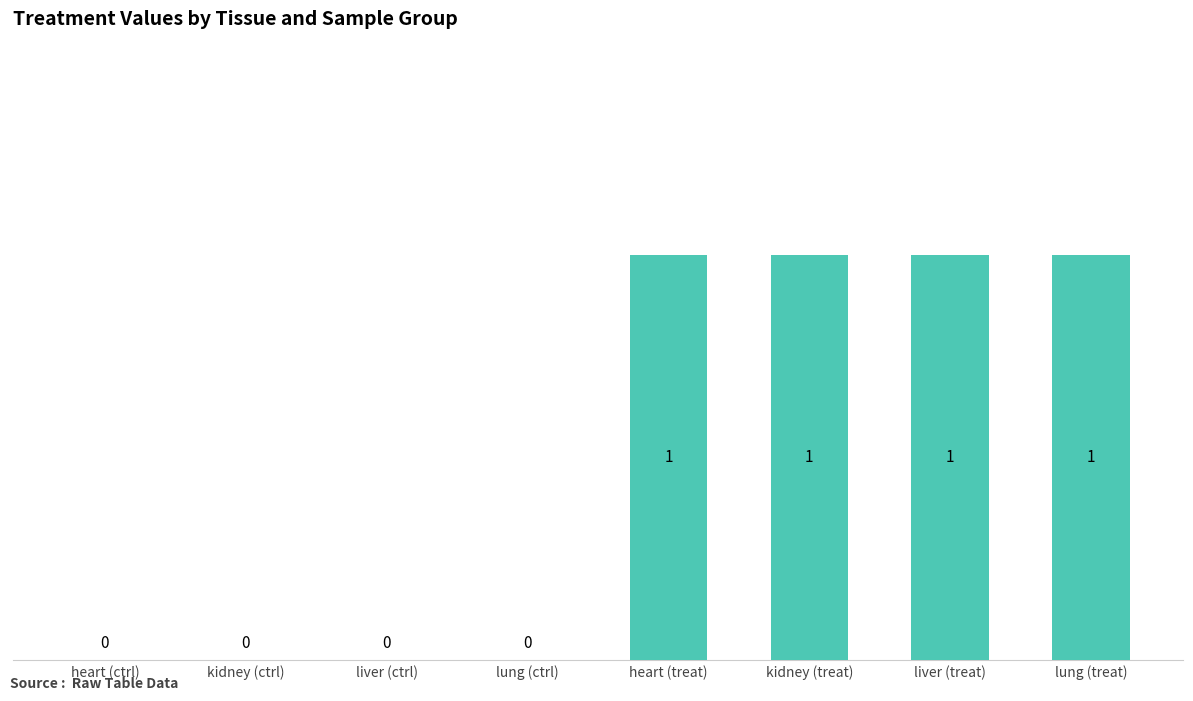

How many values are between 0 and 1?

8